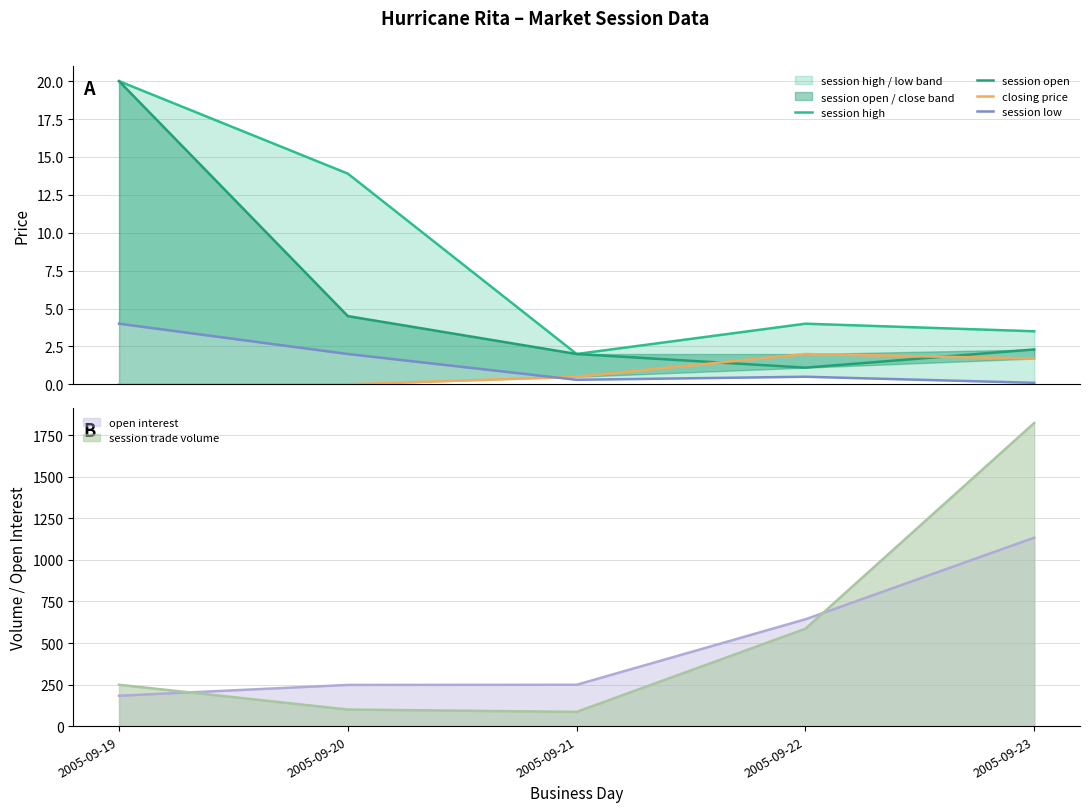

Does the chart have visible grid lines?

Yes